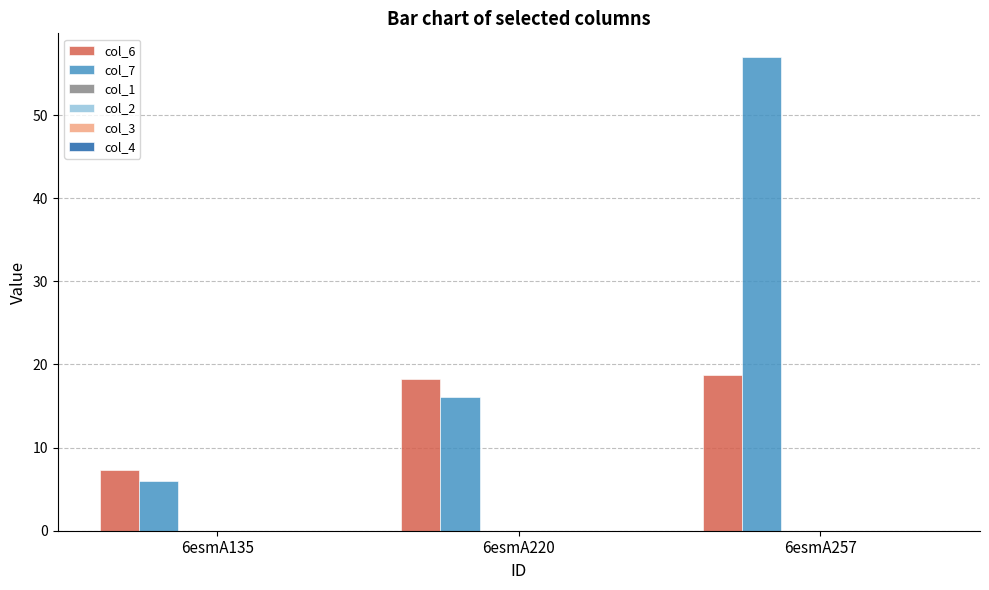

Reading left to right, transcribe all the data shown in this chart.

col_6: 7.3	18.2	18.7
col_7: 6.0	16.1	57.0